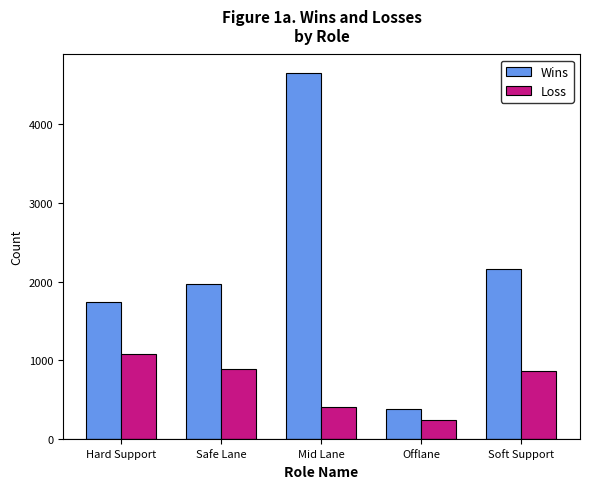

Rank the series by their maximum value, from lowest to highest.

Loss, Wins